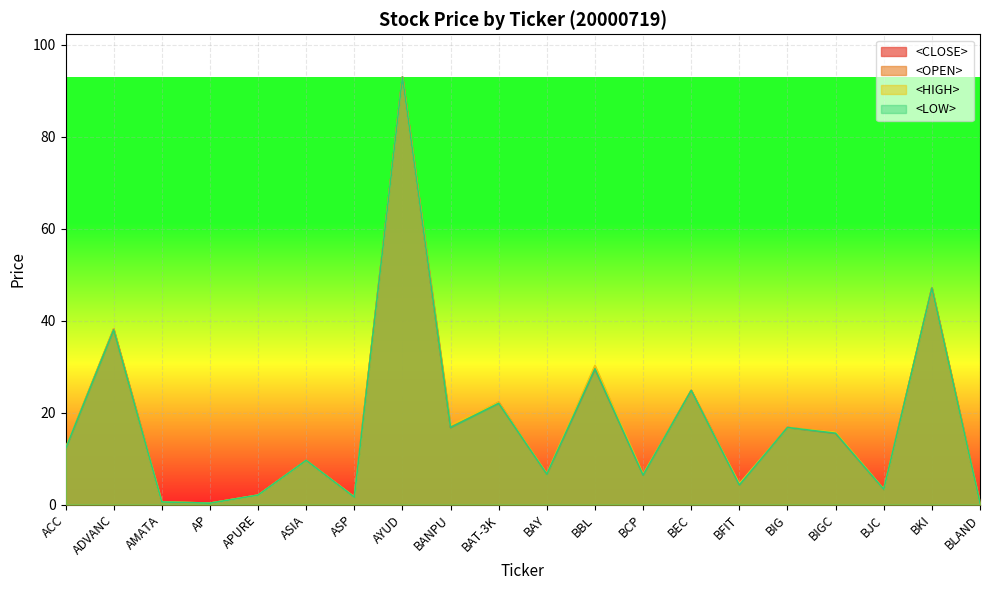

How many lines are shown in the chart?

4